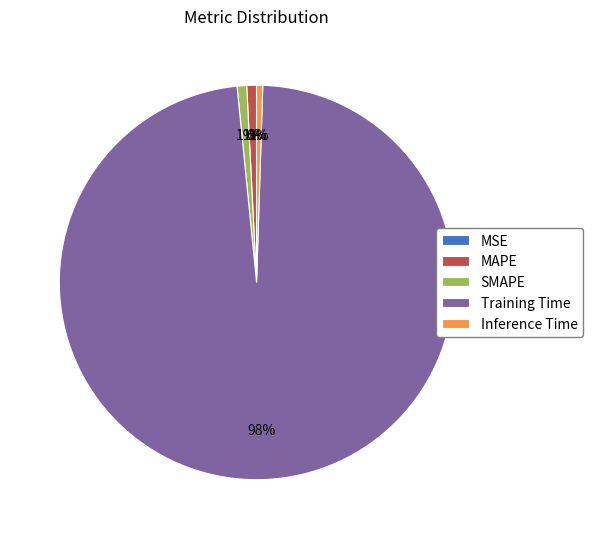

To the nearest percent, what portion does SMAPE represent?

1%